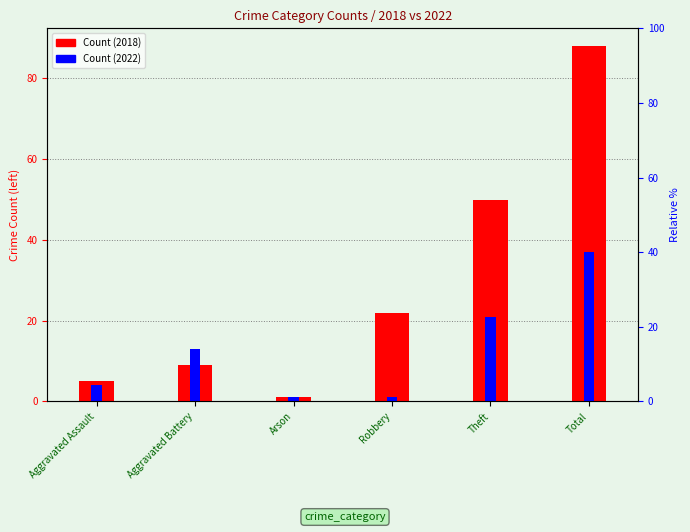

At Arson, list the series in order from largest to smallest.

2018, 2022